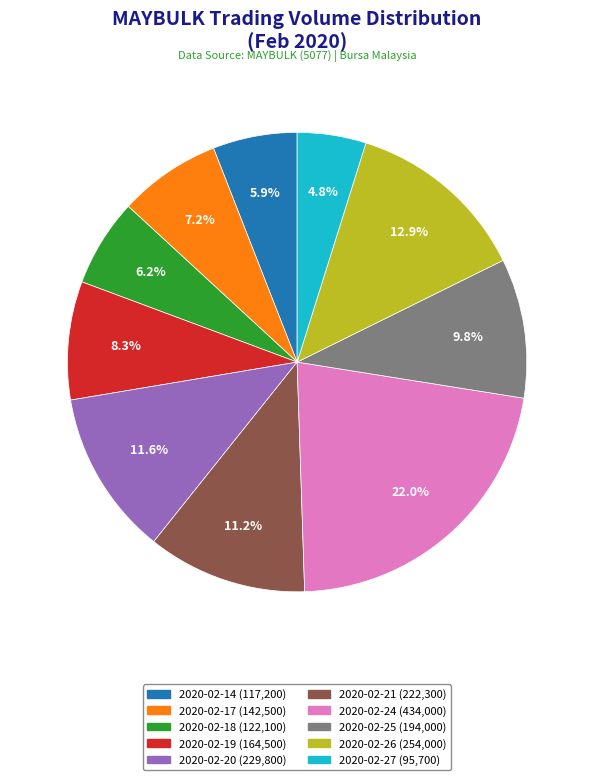

Approximately how many times larger is the value at 2020-02-24 compared to 2020-02-14?

3.7